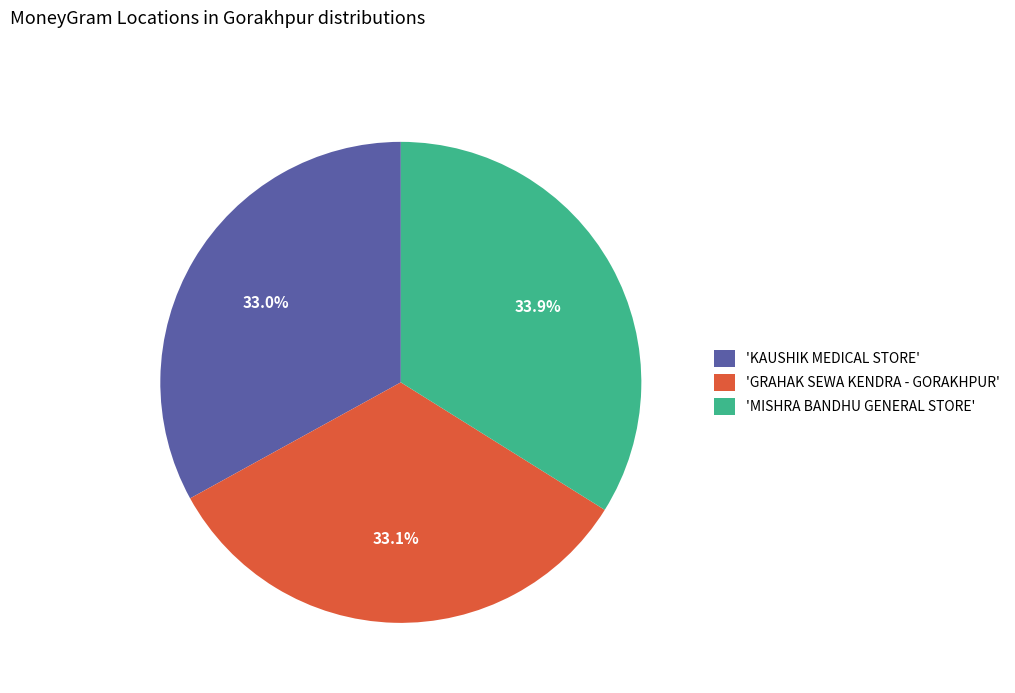

What is the ratio of the value at 'GRAHAK SEWA KENDRA - GORAKHPUR' to the value at 'KAUSHIK MEDICAL STORE'?

1.0